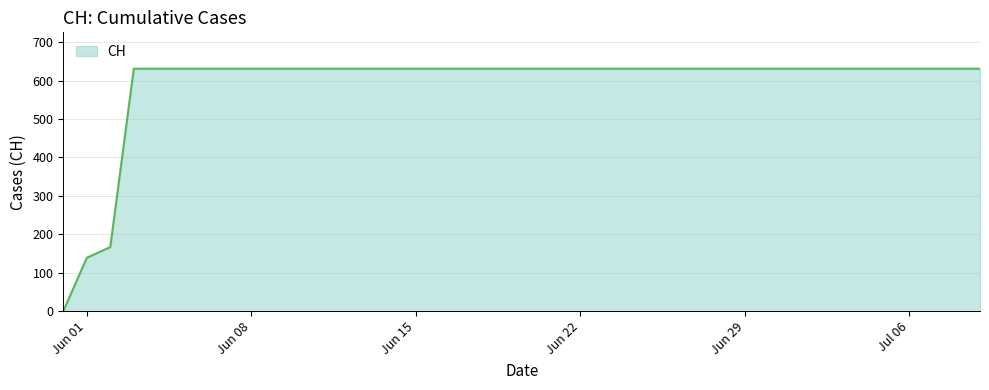

What is the greatest value displayed?

631